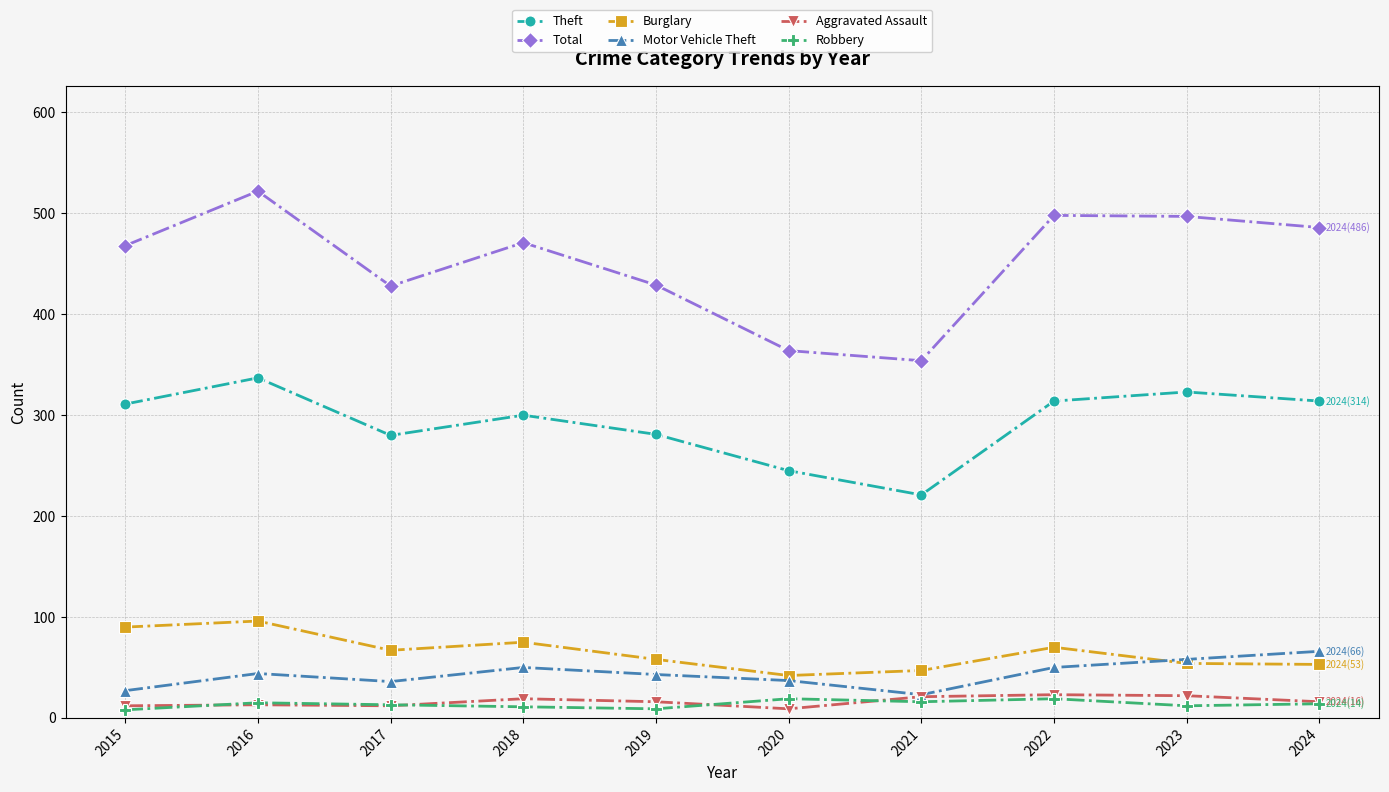

At 2019, list the series in order from smallest to largest.

Robbery, Aggravated Assault, Motor Vehicle Theft, Burglary, Theft, Total